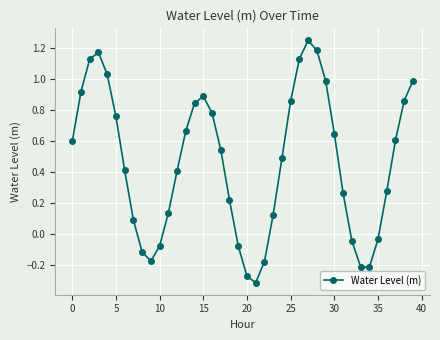

How many points are higher than both their immediate neighbors (excluding endpoints)?

3